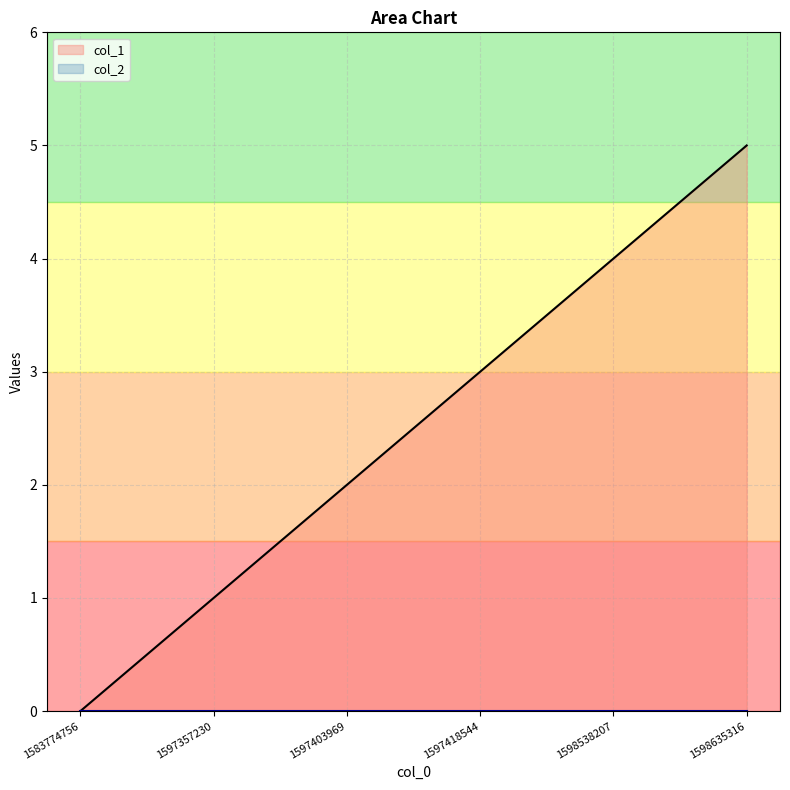

What is the difference between the second highest and minimum values?

4